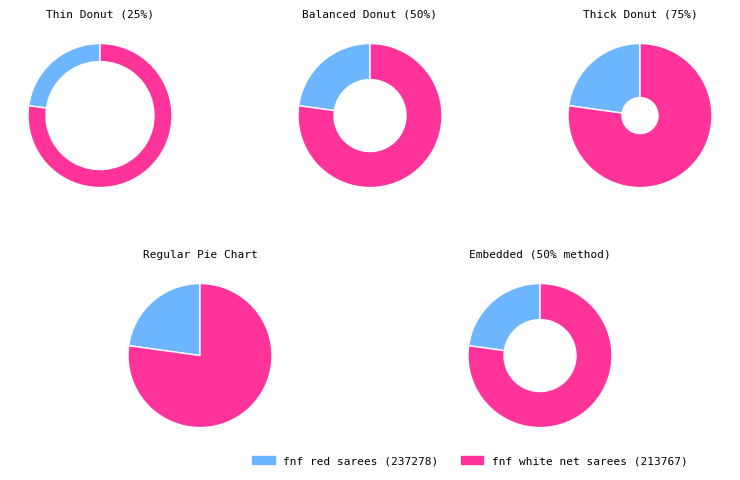

To the nearest percent, what portion does fnf red sarees (237278) represent?

23%